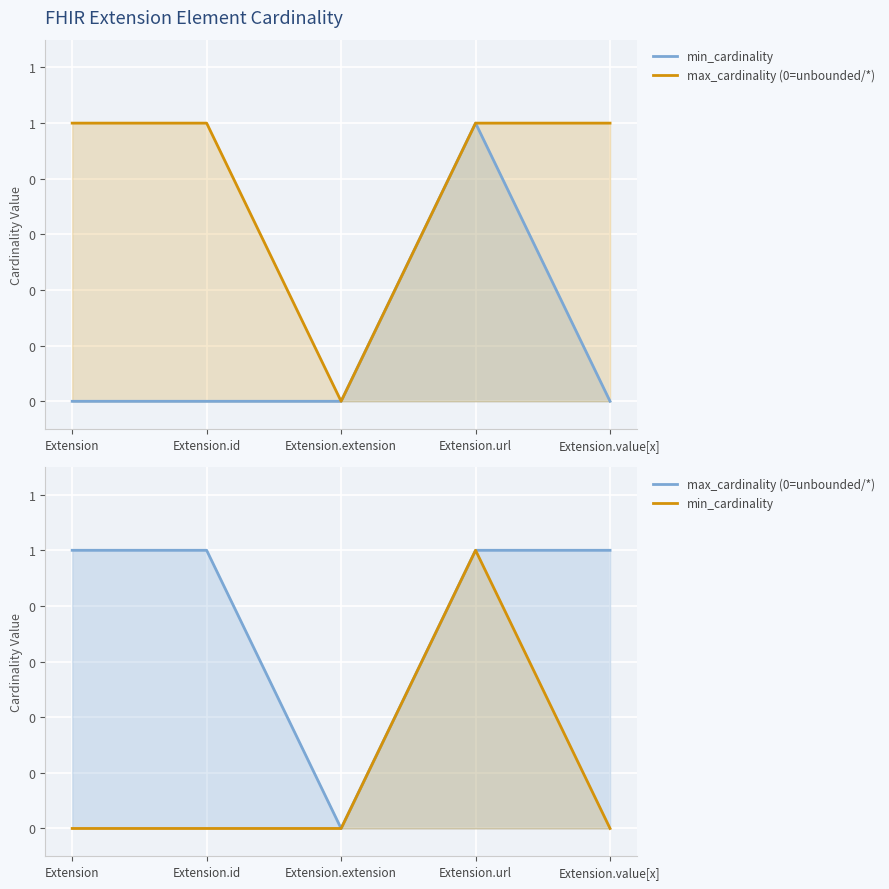

How many lines are shown in the chart?

2